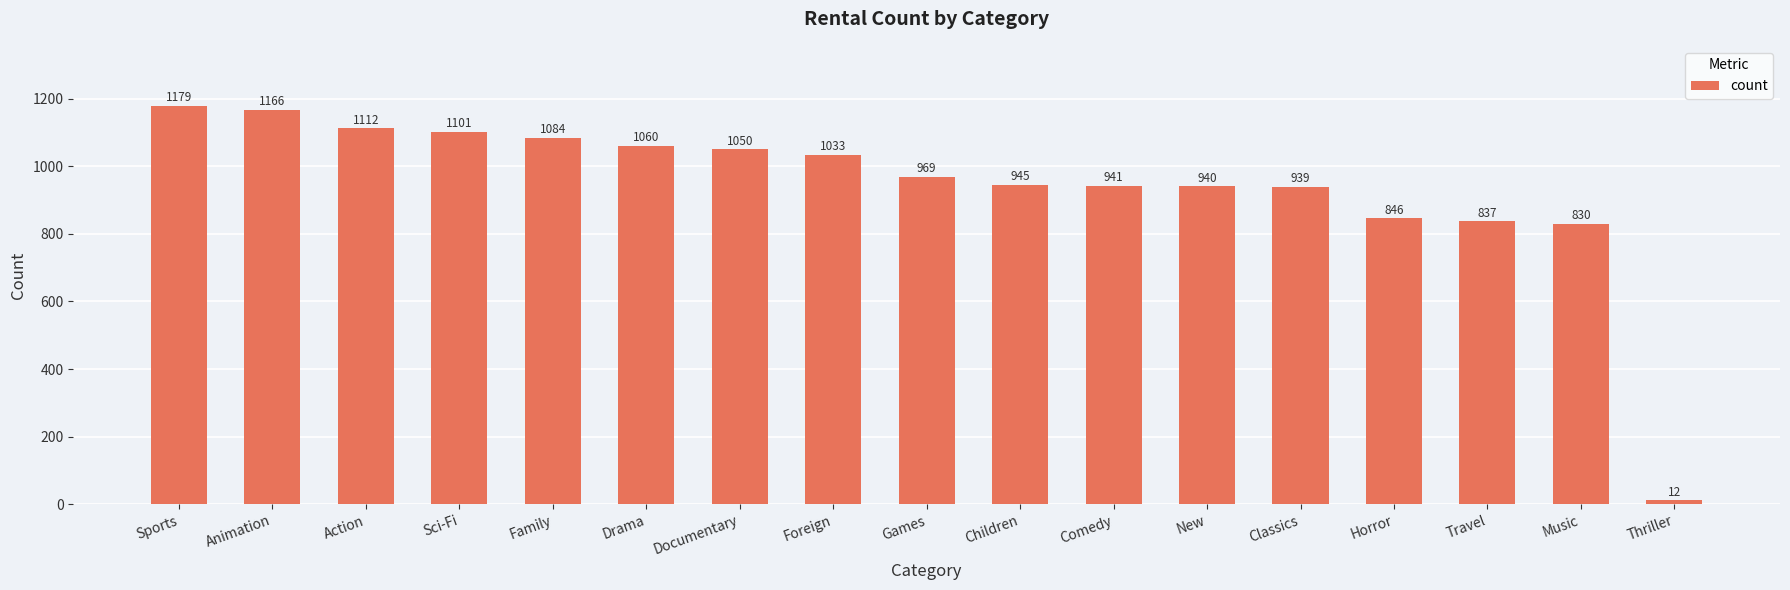

What is the difference between the values at Sci-Fi and Thriller?

1089